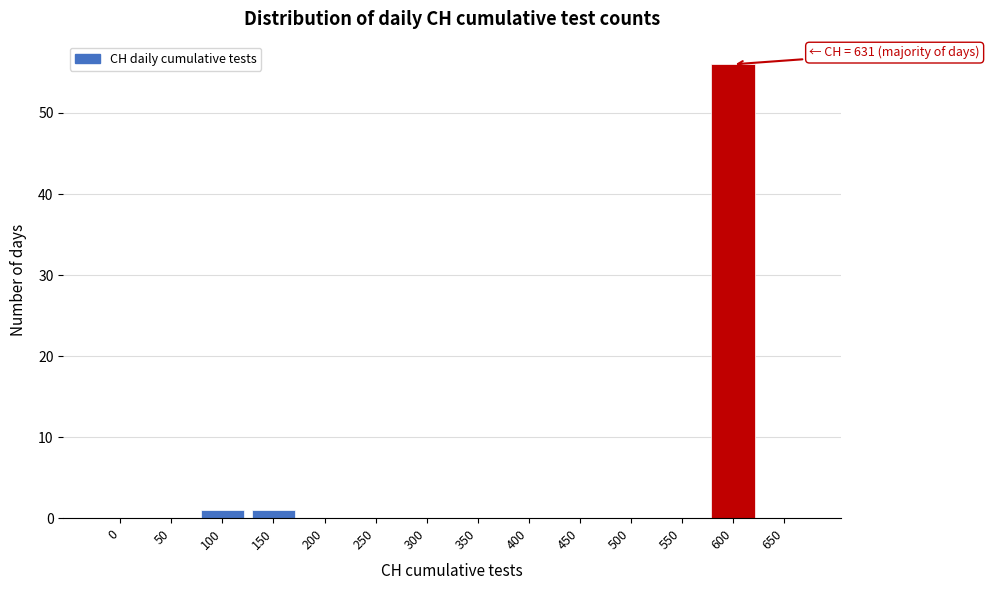

Reading left to right, extract all data points from this chart.

0=0	50=0	100=1	150=1	200=0	250=0	300=0	350=0	400=0	450=0	500=0	550=0	600=56	650=0